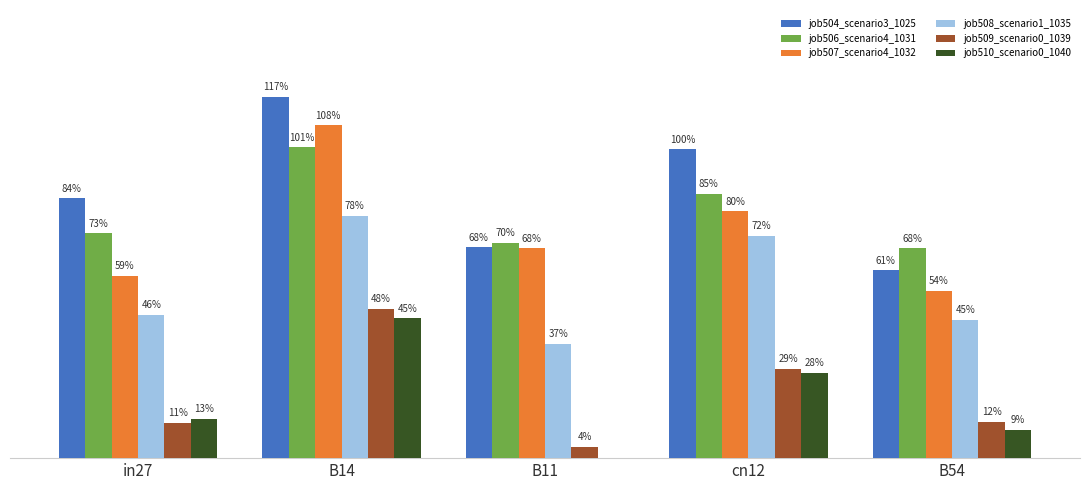

Between B54 and B11, which is larger?

B11